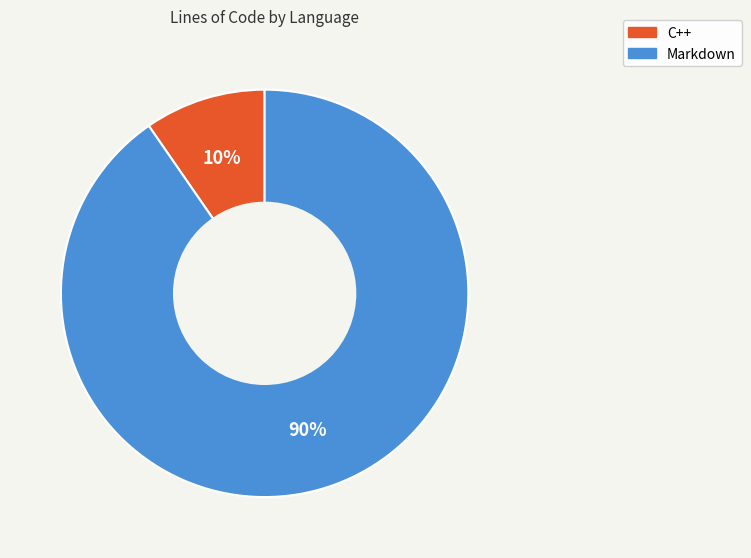

Which slice is the smallest?

C++